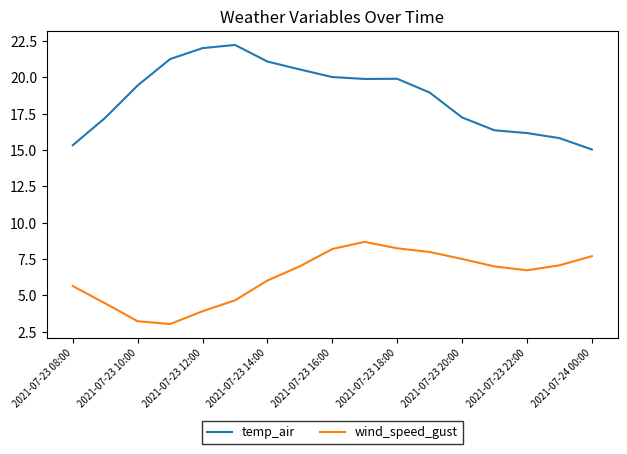

Which series has the largest range (max minus min)?

temp_air